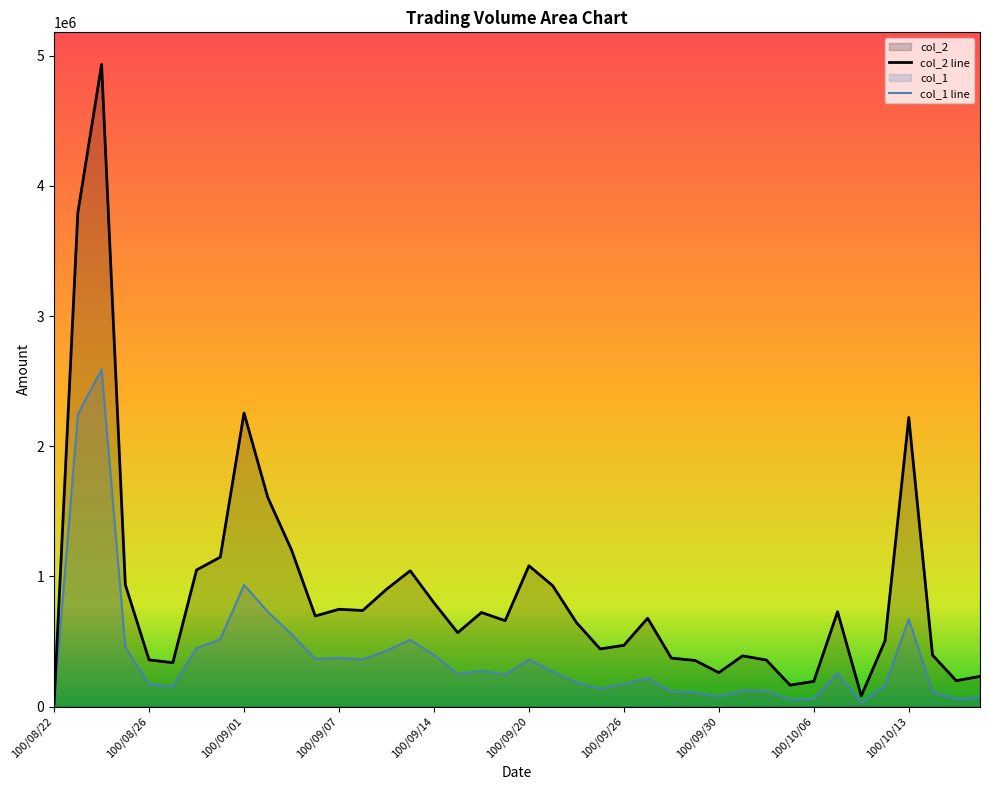

Which category has the highest value across all series?

100/08/24